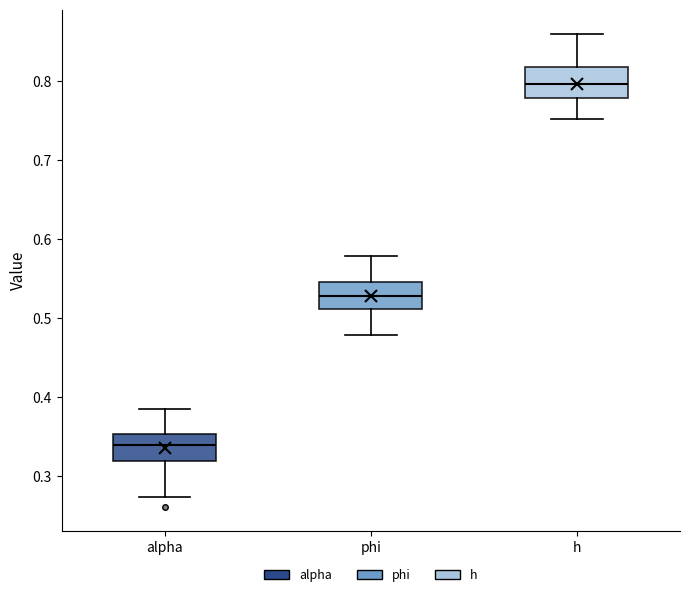

Where does the upper whisker of the box for h end on the y-axis? The values are not printed on the chart, so give them approximately, as read against the axis.

0.86